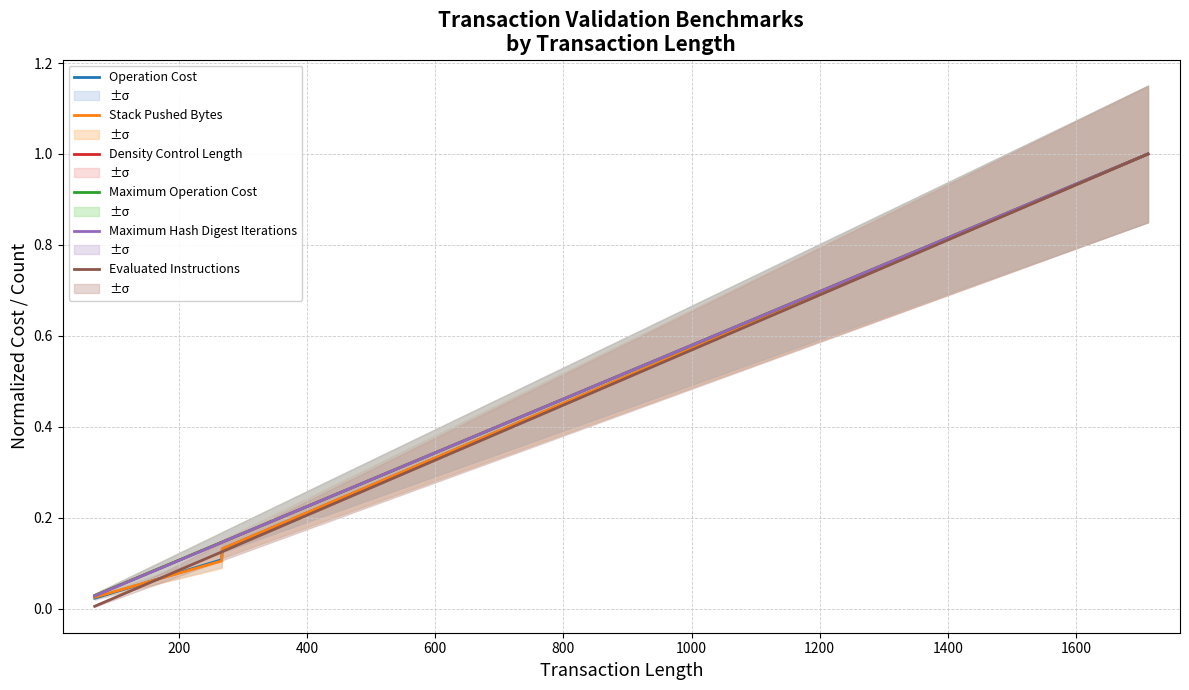

True or false: Stack Pushed Bytes has more than 1 points higher than both neighbors.

False